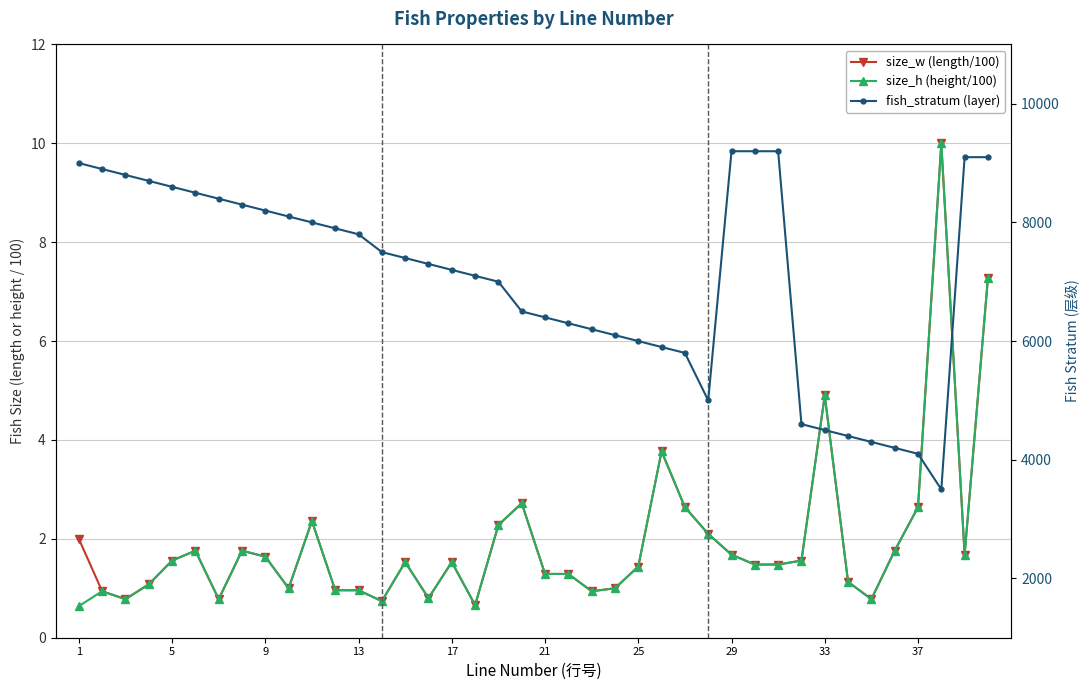

The size_h (height/100) series shows 1.4 at 13. True or false?

False